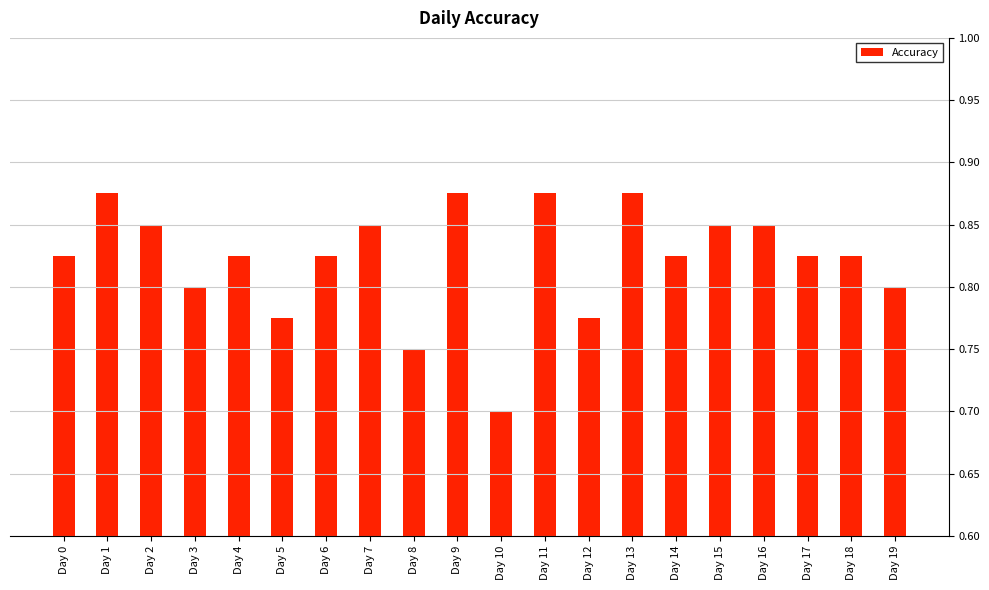

Which has a higher value, Day 11 or Day 0?

Day 11